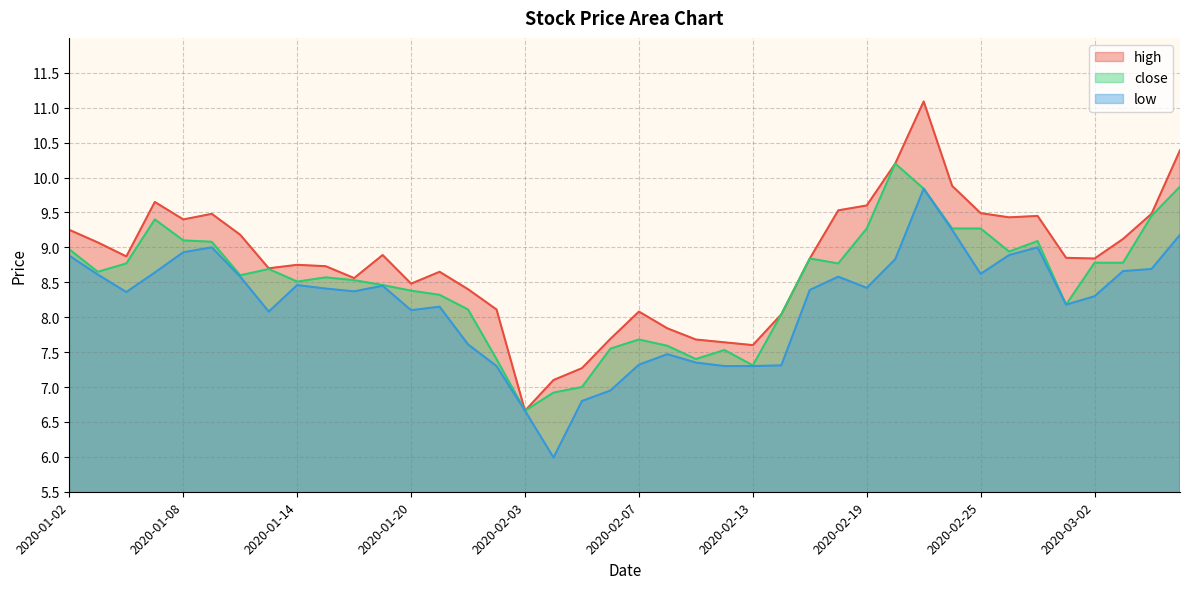

Where does the low series first go above 8?

2020-01-02